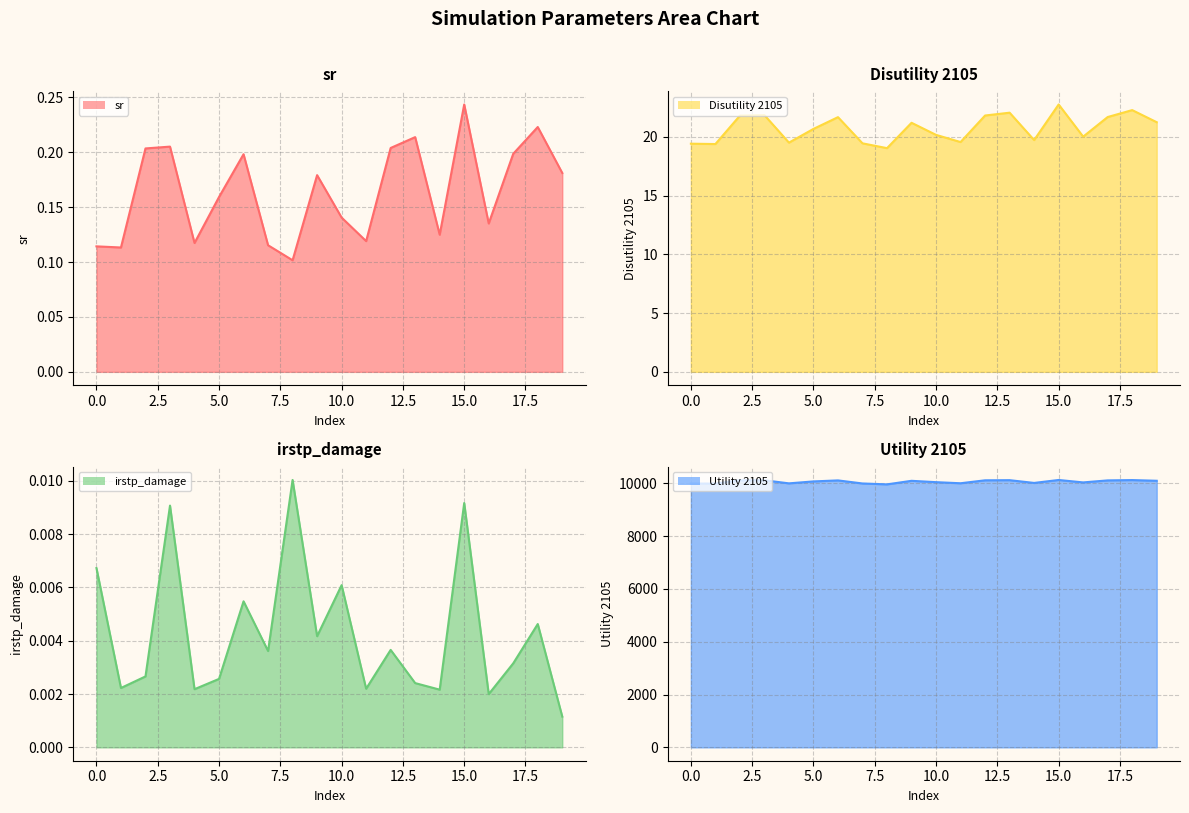

At which category does the chart reach its peak across all series?

15